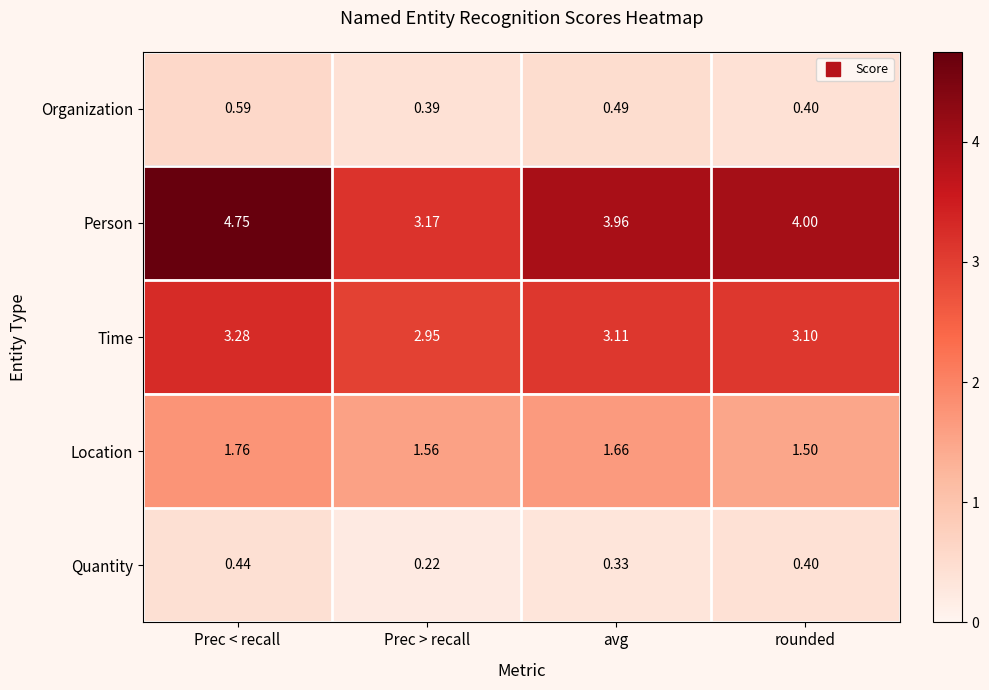

Is the value of Time at avg greater than the value of Location at rounded?

Yes